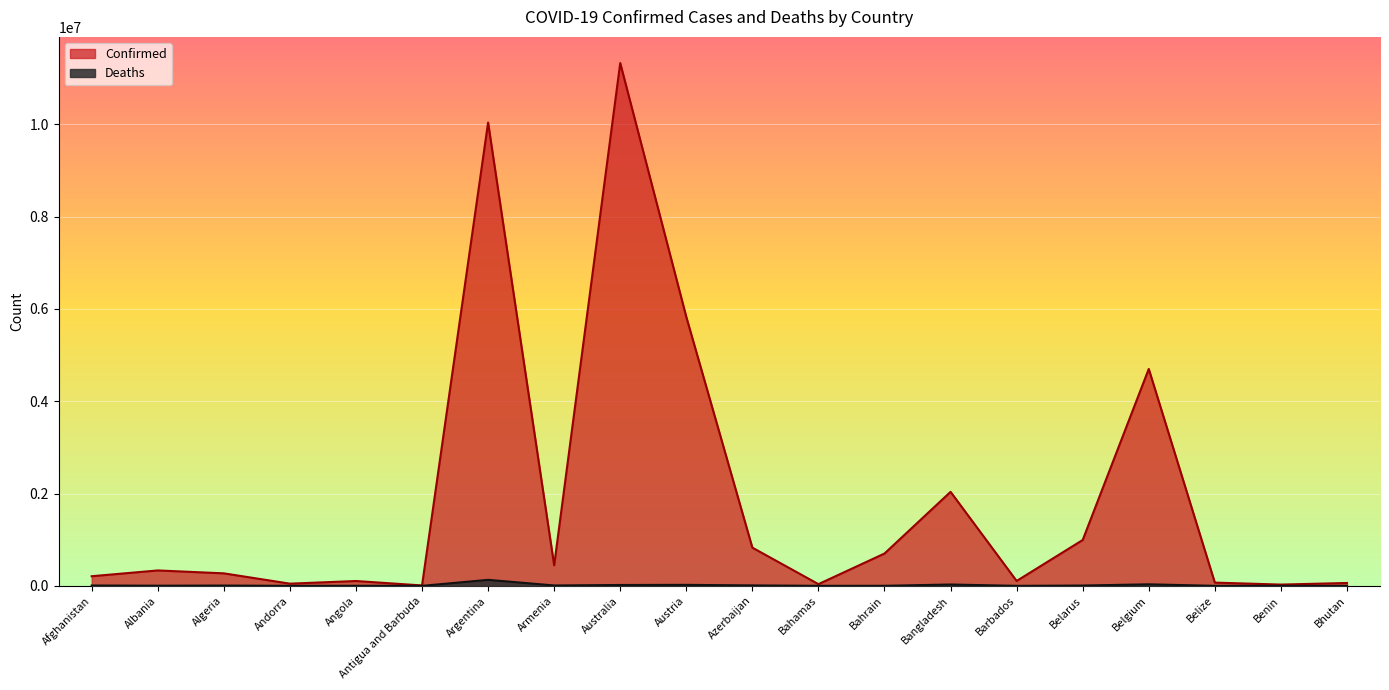

Count the number of categories in the chart.

20